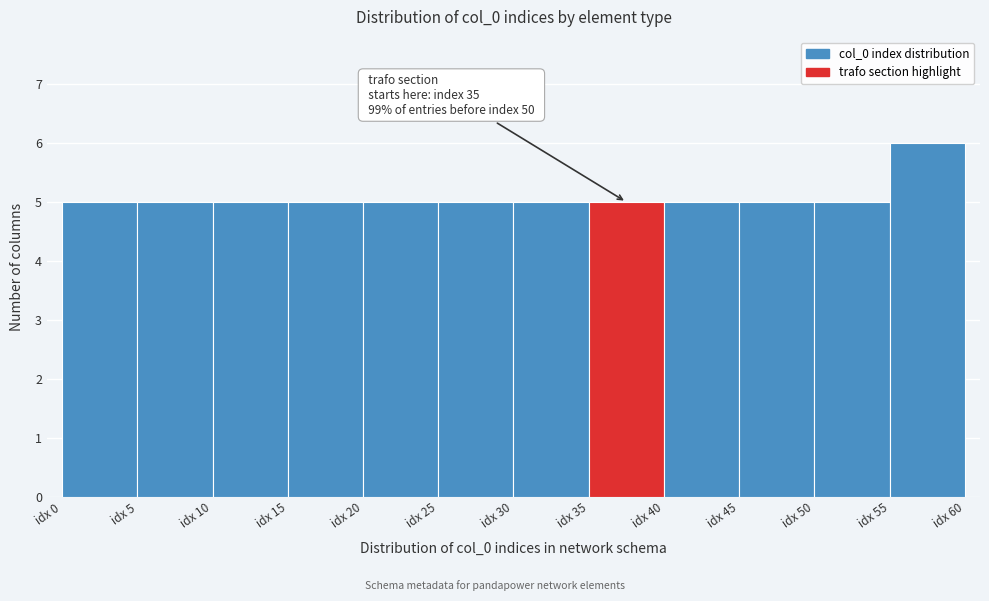

Over which range of the x-axis is the bar tallest?

55 to 60